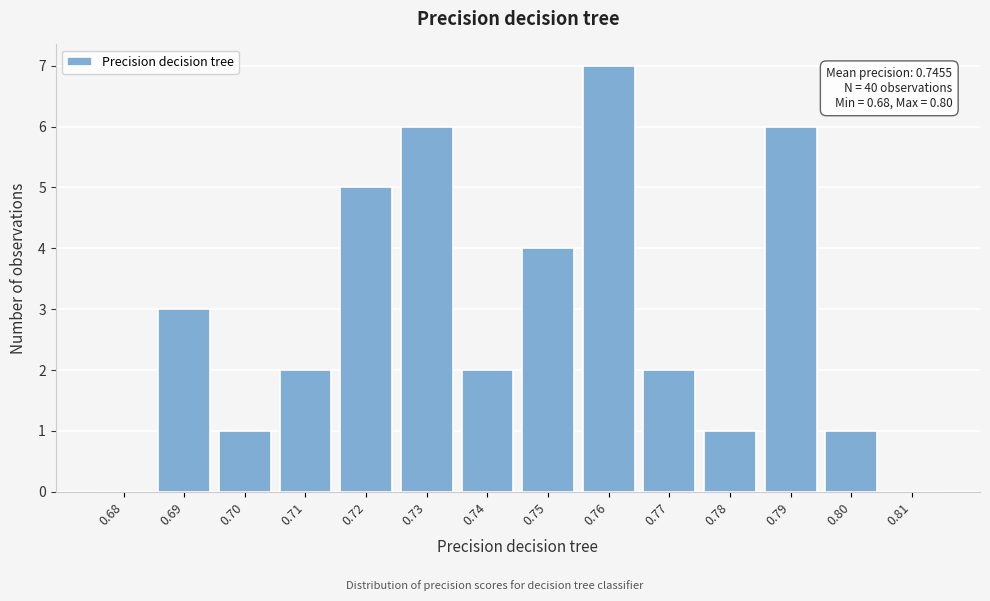

Reading left to right, transcribe all the data shown in this chart.

0.68=0	0.69=3	0.70=1	0.71=2	0.72=5	0.73=6	0.74=2	0.75=4	0.76=7	0.77=2	0.78=1	0.79=6	0.80=1	0.81=0